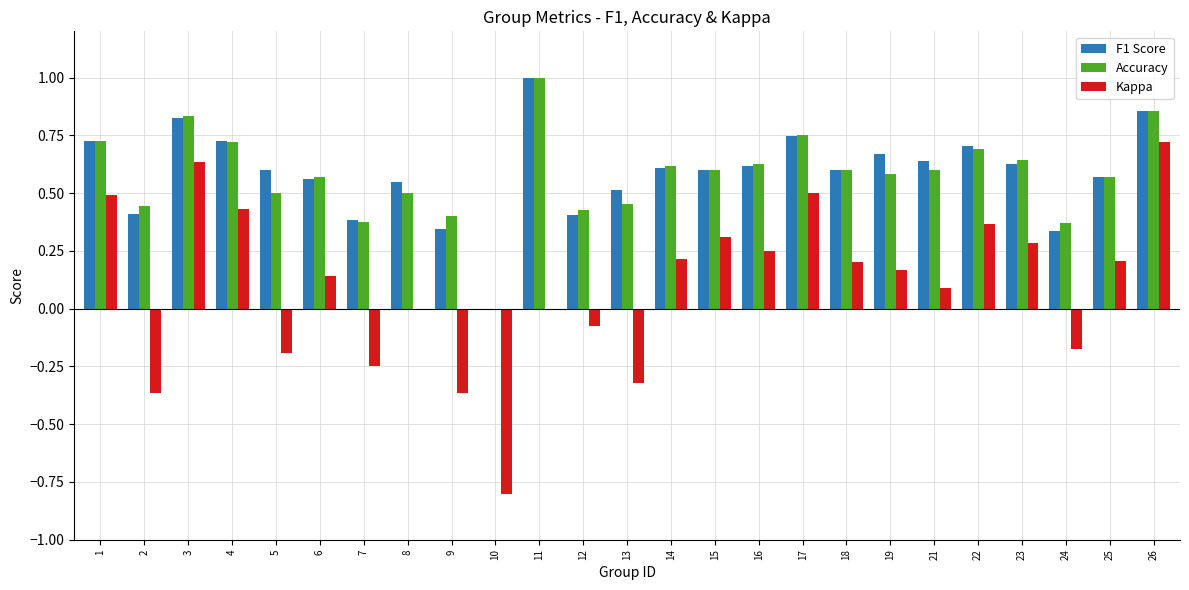

Is the value of Accuracy at 7 greater than the value of Kappa at 1?

No